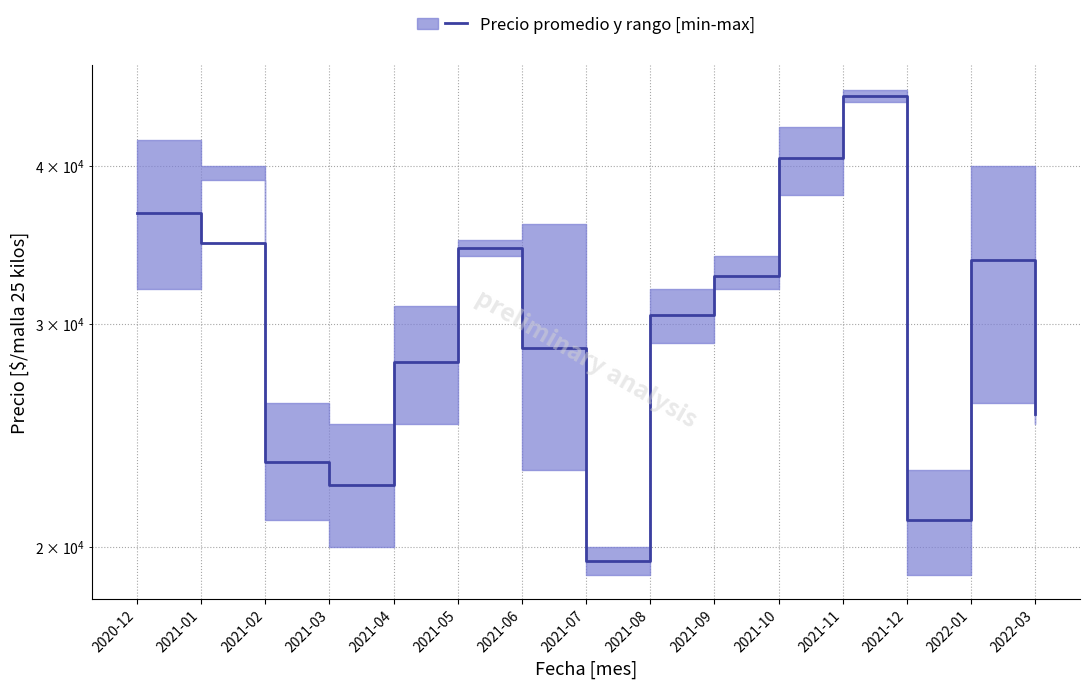

At which category does the chart reach its minimum across all series?

2021-07